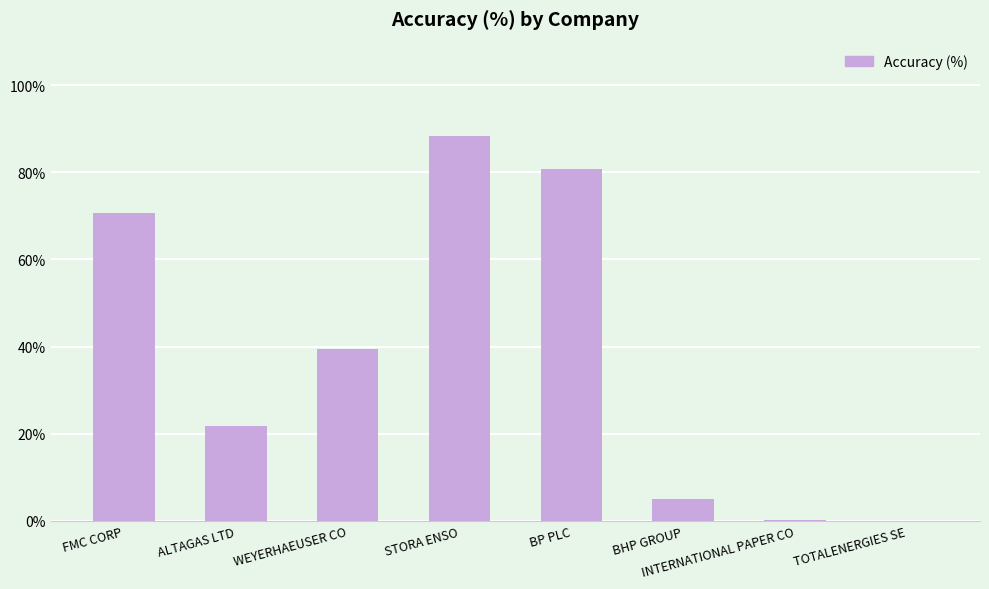

How many values exceed 39?

4